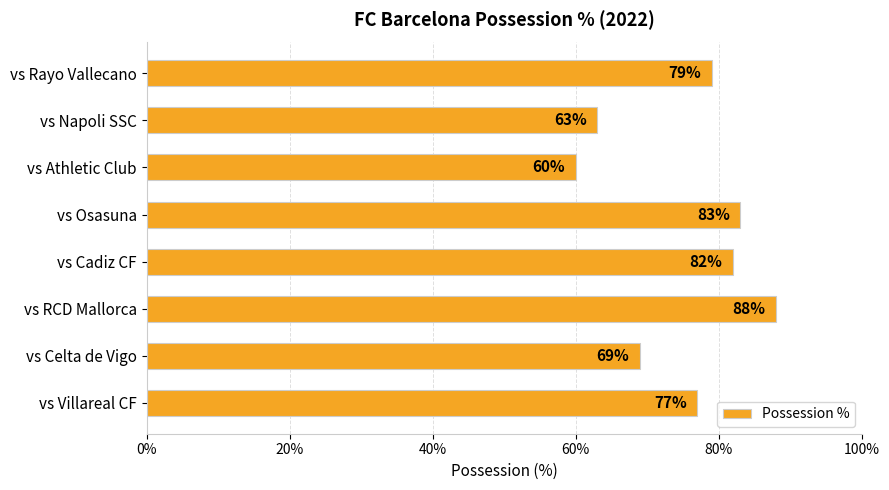

Which category has the lowest value across all series?

vs Athletic Club